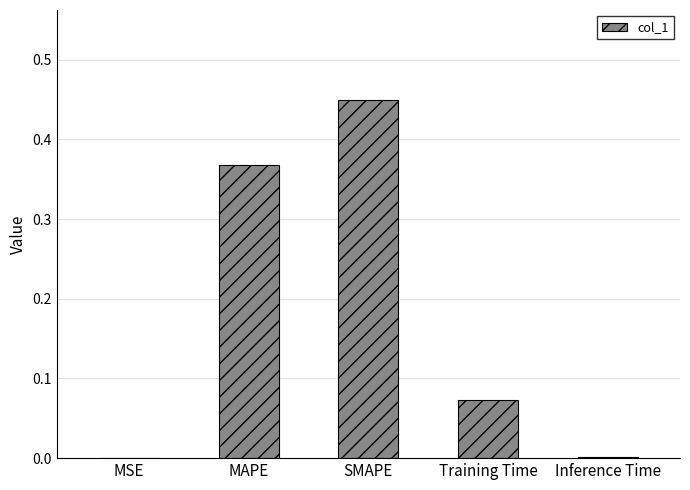

What is the change in value from MSE to SMAPE?

+0.4